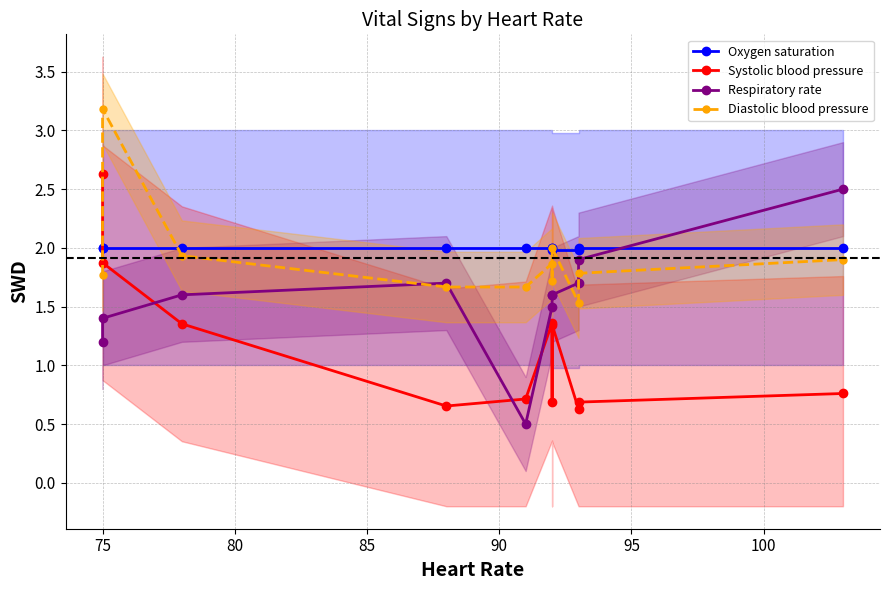

Count the number of categories in the chart.

11